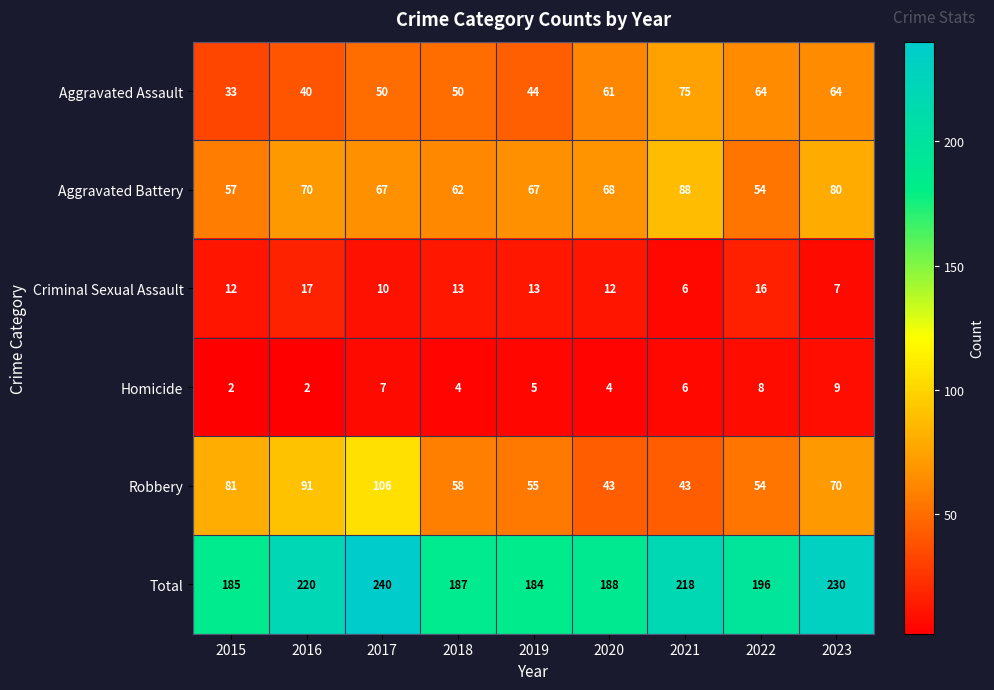

True or false: Robbery has a value of 36 at 2018.

False